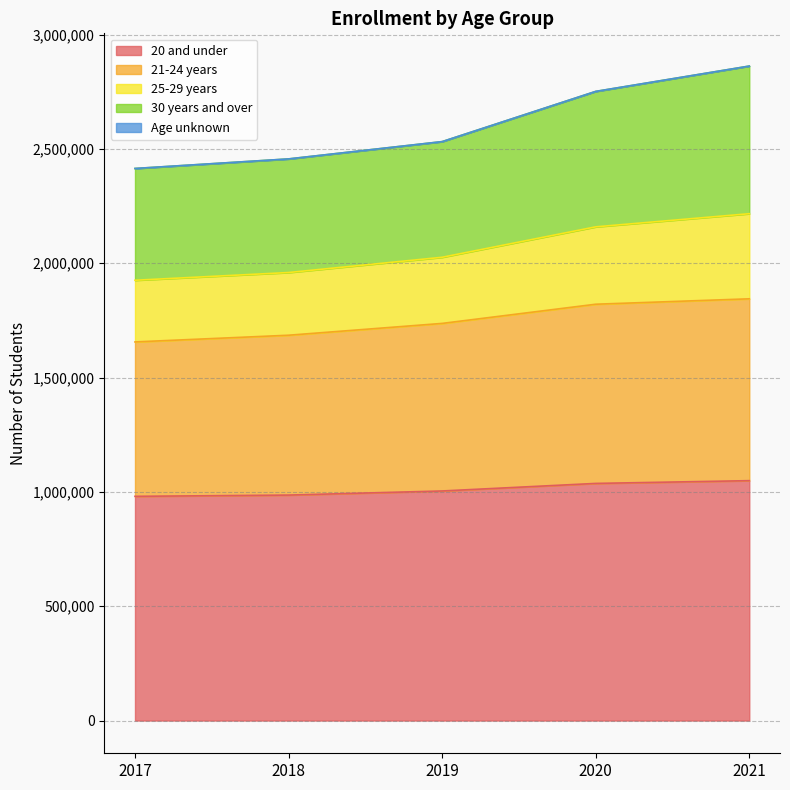

Where is 21-24 years nearest to the value 1750322?

2019